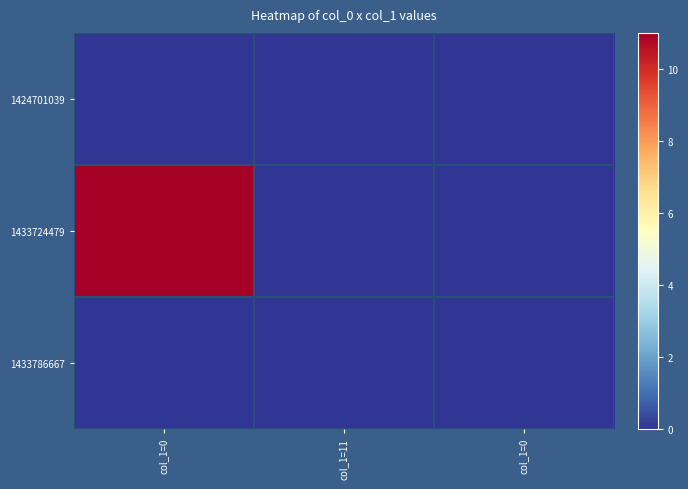

Which series changed the most between col_1=11 and col_1=0?

1424701039